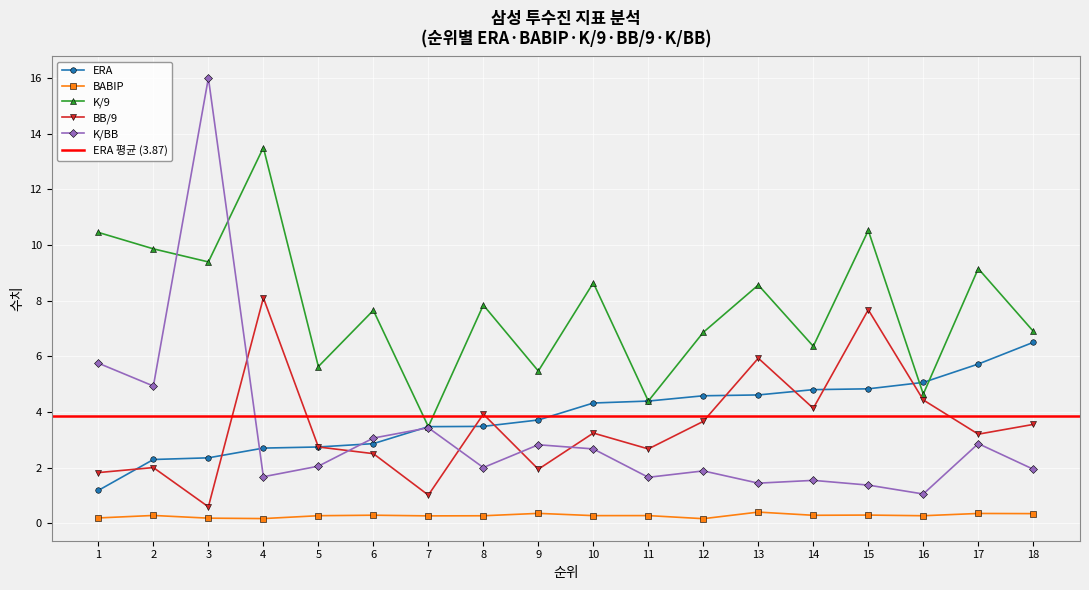

Which series has the largest range (max minus min)?

K/BB